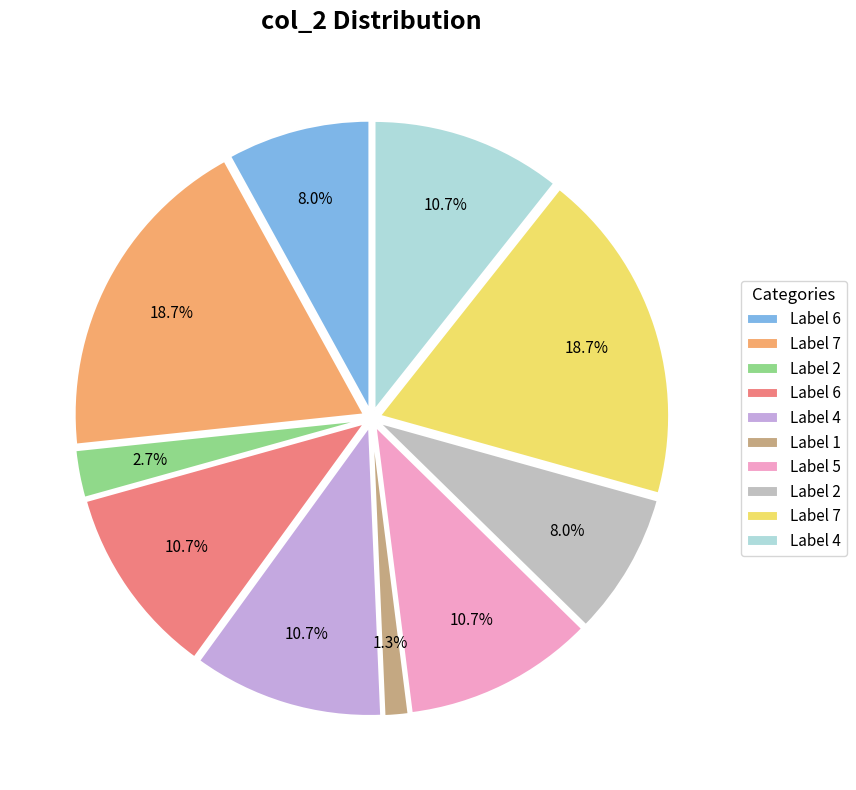

Is there any slice that represents more than half of the pie?

No